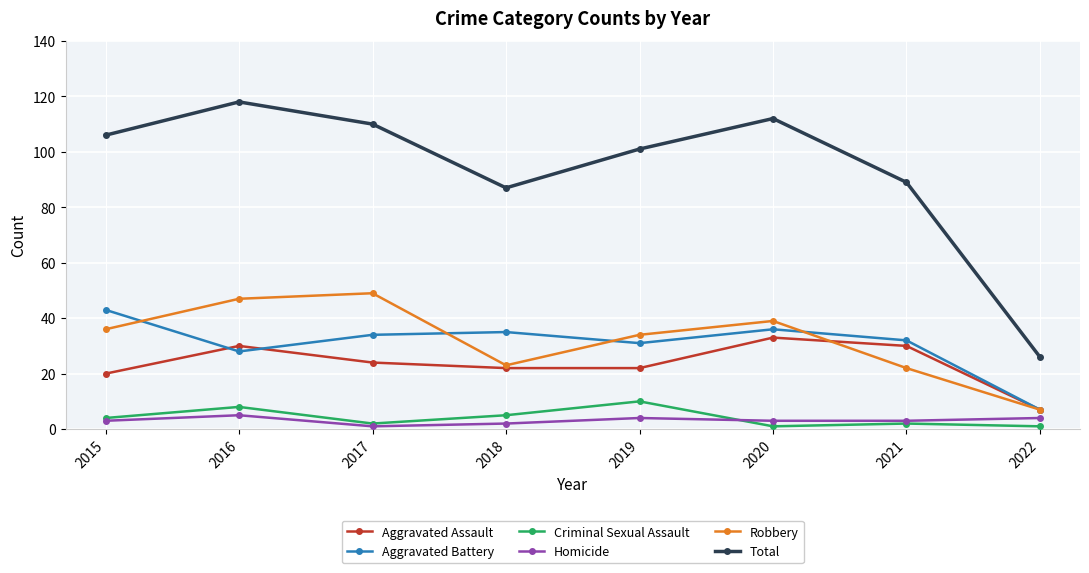

At 2016, list the series in order from largest to smallest.

Total, Robbery, Aggravated Assault, Aggravated Battery, Criminal Sexual Assault, Homicide